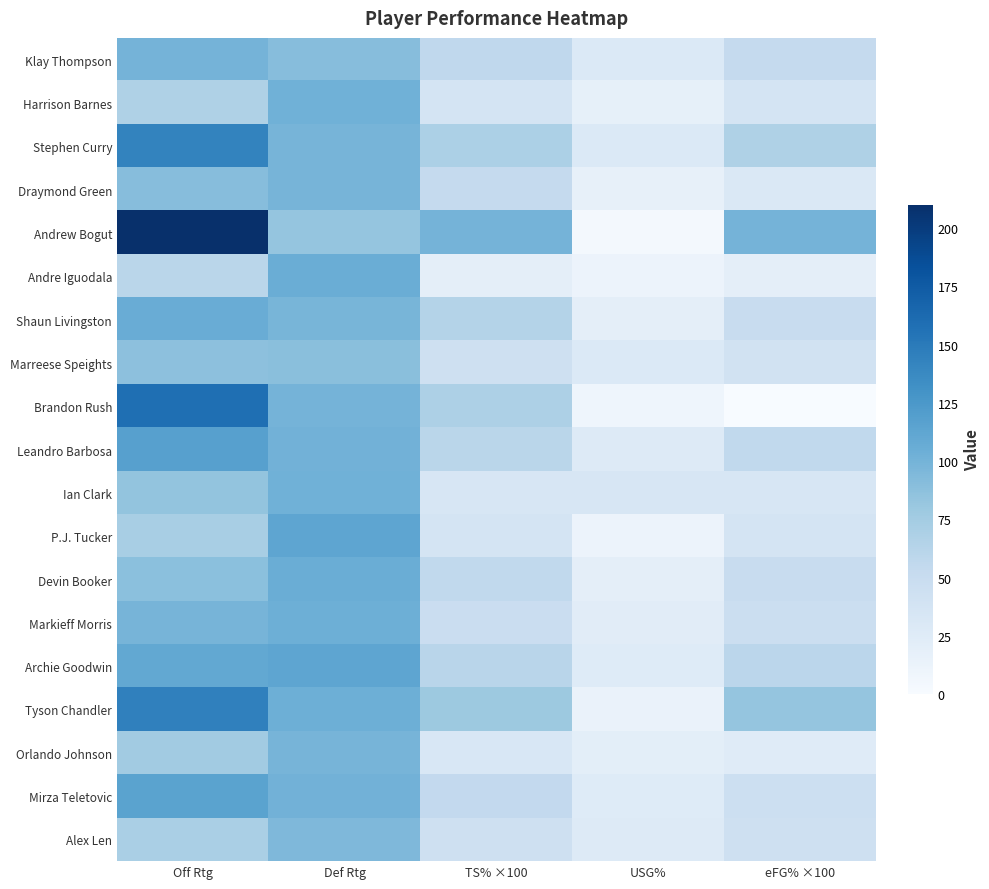

At how many categories does at least one series exceed 206?

1